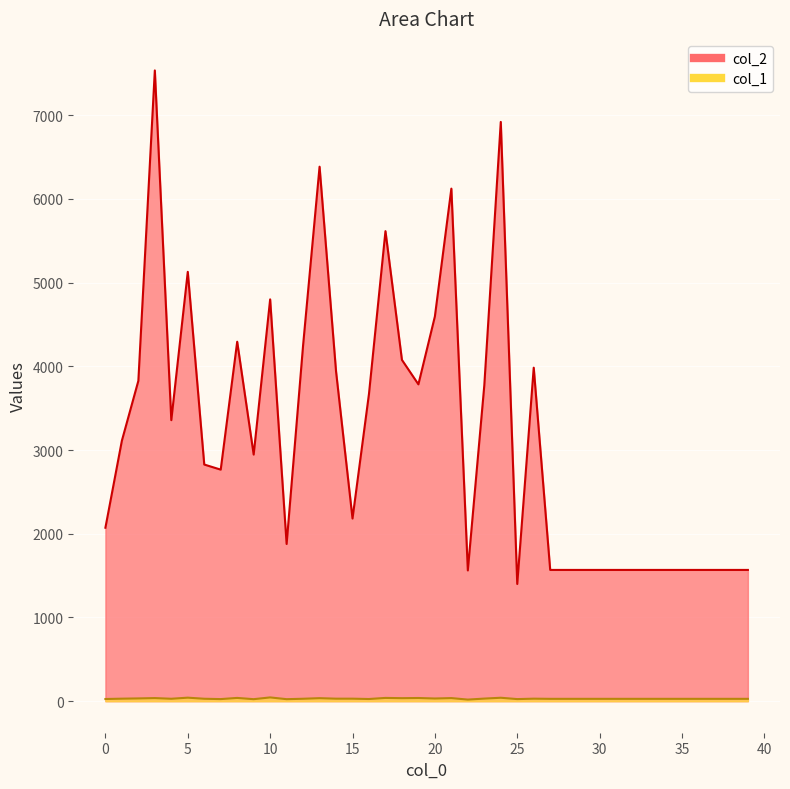

True or false: col_1 has more than 1 interior local peaks.

True